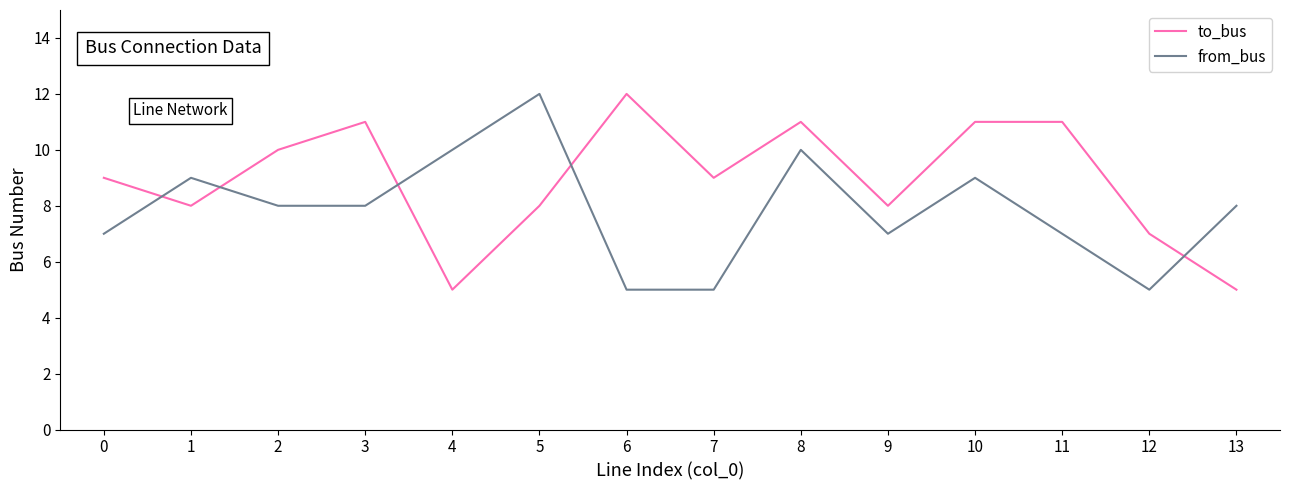

List the series in order of their overall mean, highest first.

to_bus, from_bus